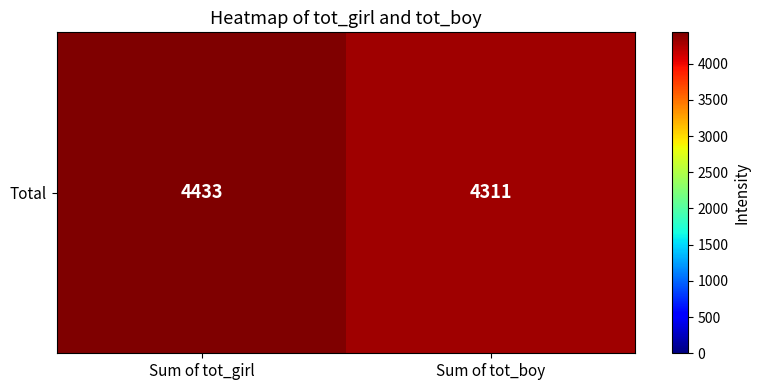

Reading right to left, extract all data points from this chart.

4311	4433